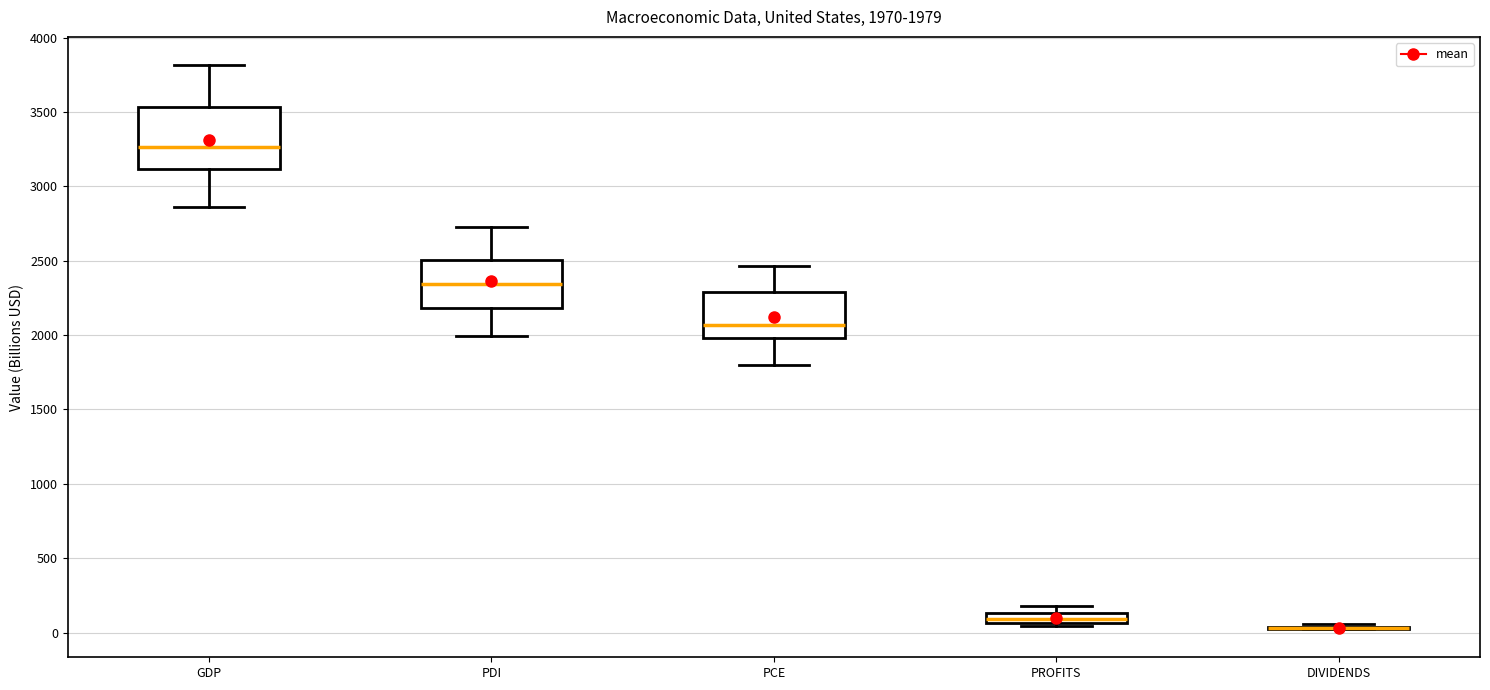

Which box is the tallest, from its lower edge to its upper edge?

GDP